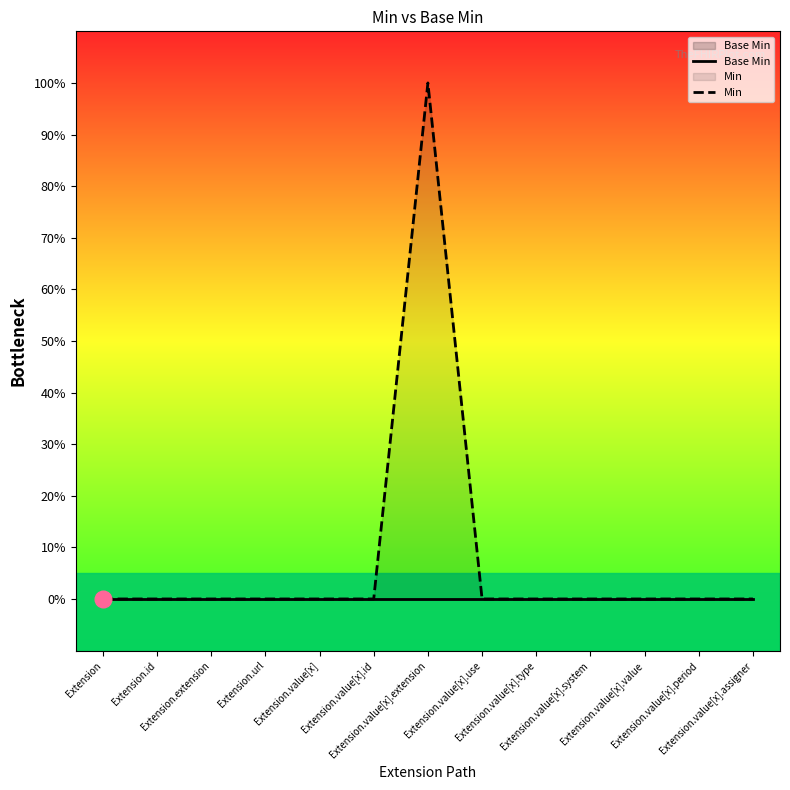

At how many categories does at least one series exceed 0?

1